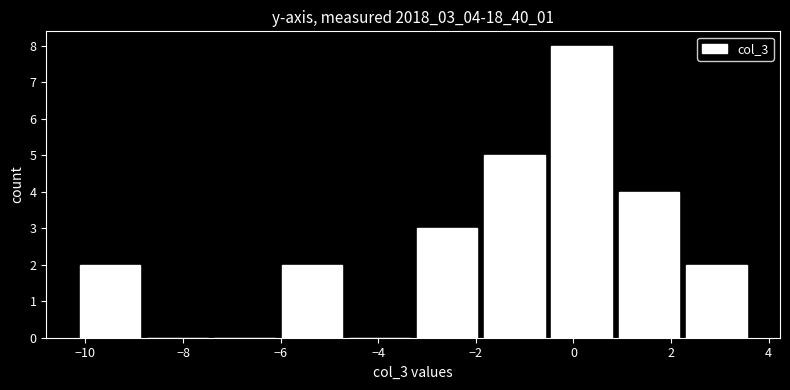

Reading left to right, list every bar in this chart as the range it spans on the x-axis followed by its height. Neither the bar edges nor the heights are printed on the chart, so give them approximately, as read against the axes.

-10.2 to -8.8: 2
-8.8 to -7.4: 0
-7.4 to -6.0: 0
-6.0 to -4.6: 2
-4.6 to -3.2: 0
-3.2 to -2.0: 3
-2.0 to -0.6: 5
-0.6 to 0.8: 8
0.8 to 2.2: 4
2.2 to 3.6: 2